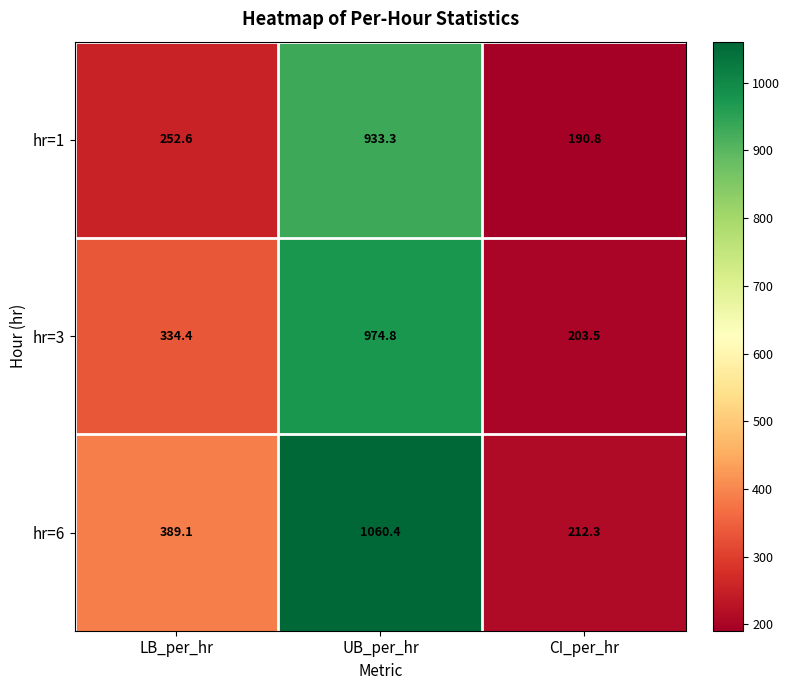

Which series changed the most between LB_per_hr and UB_per_hr?

hr=1